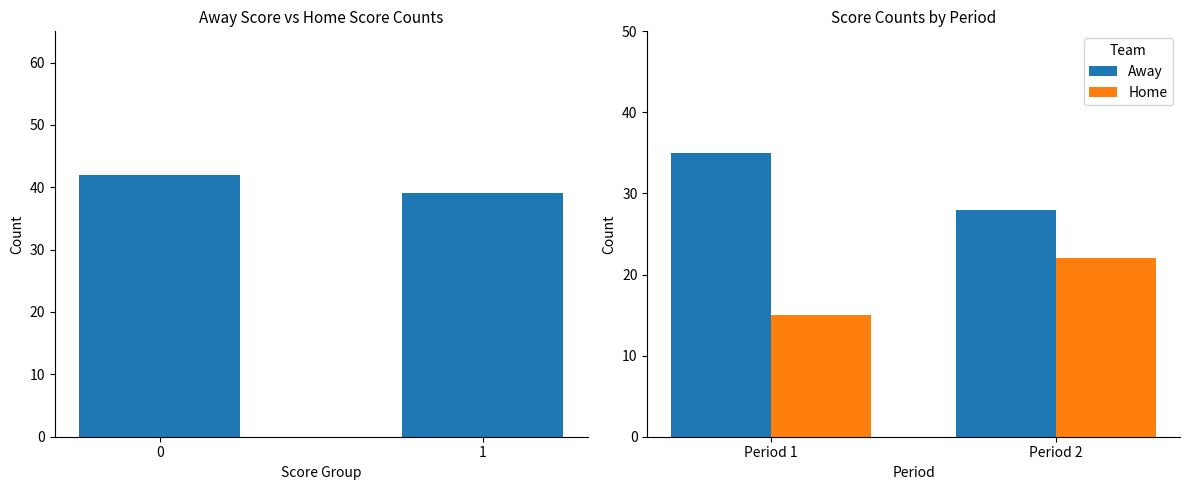

What is the sum of all Away values?

63